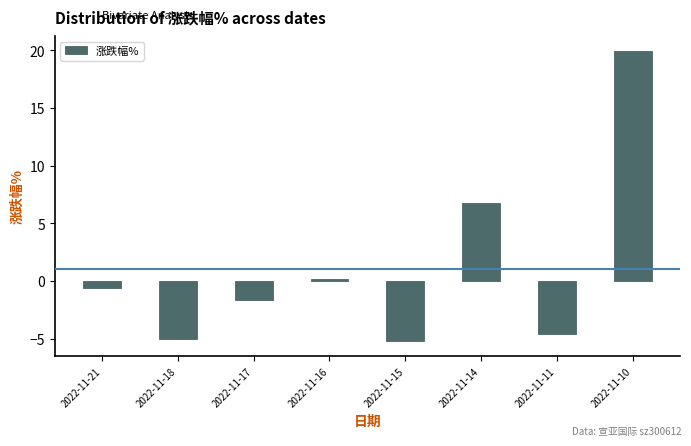

Where is the data nearest to the value 7?

2022-11-14